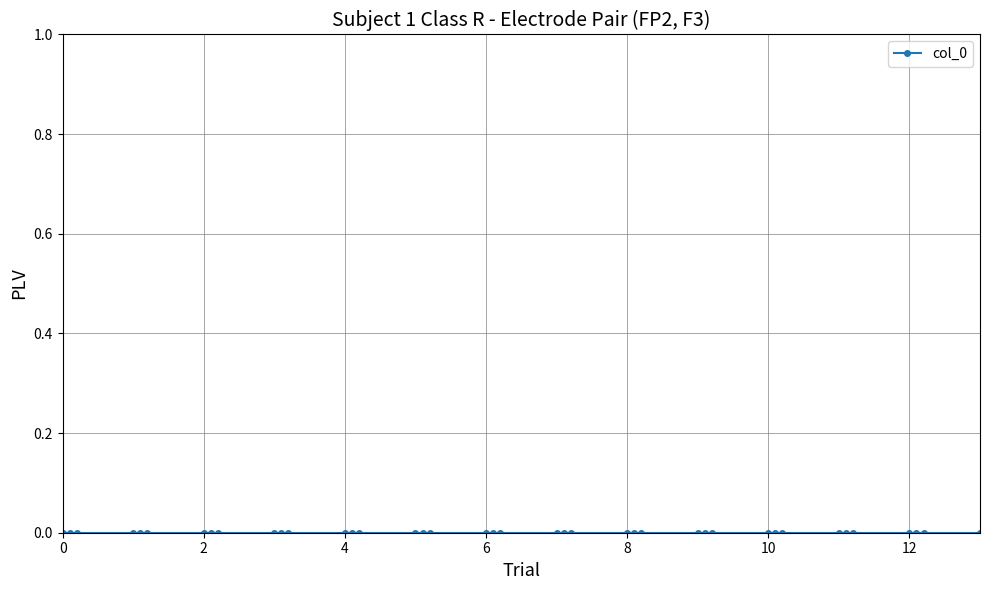

Which has a higher value, 2 or 1?

2